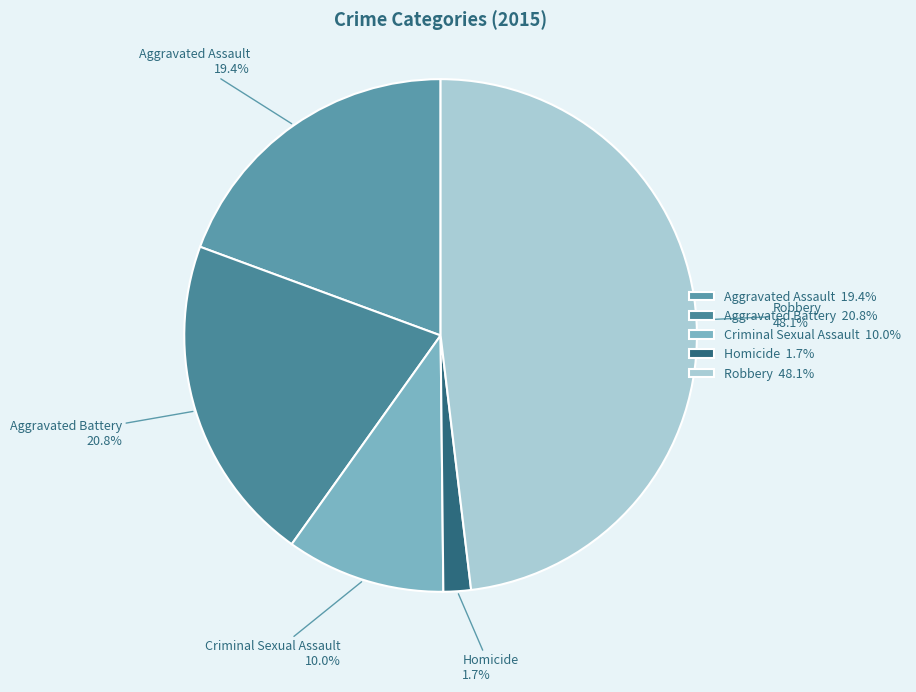

The Robbery slice represents 48% of the pie. True or false?

True